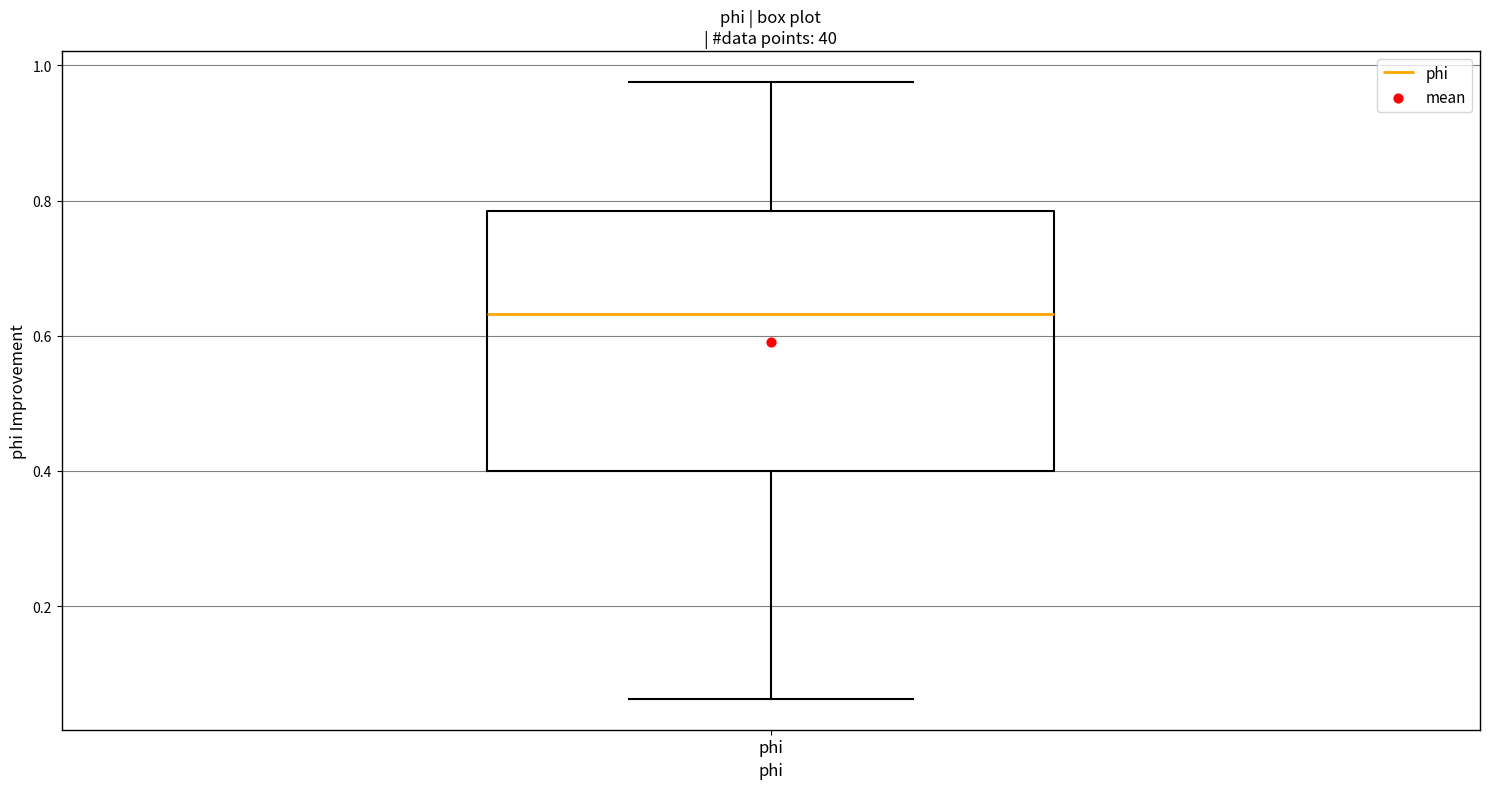

Where is the upper edge of the box for phi on the y-axis? The values are not printed on the chart, so give them approximately, as read against the axis.

0.78